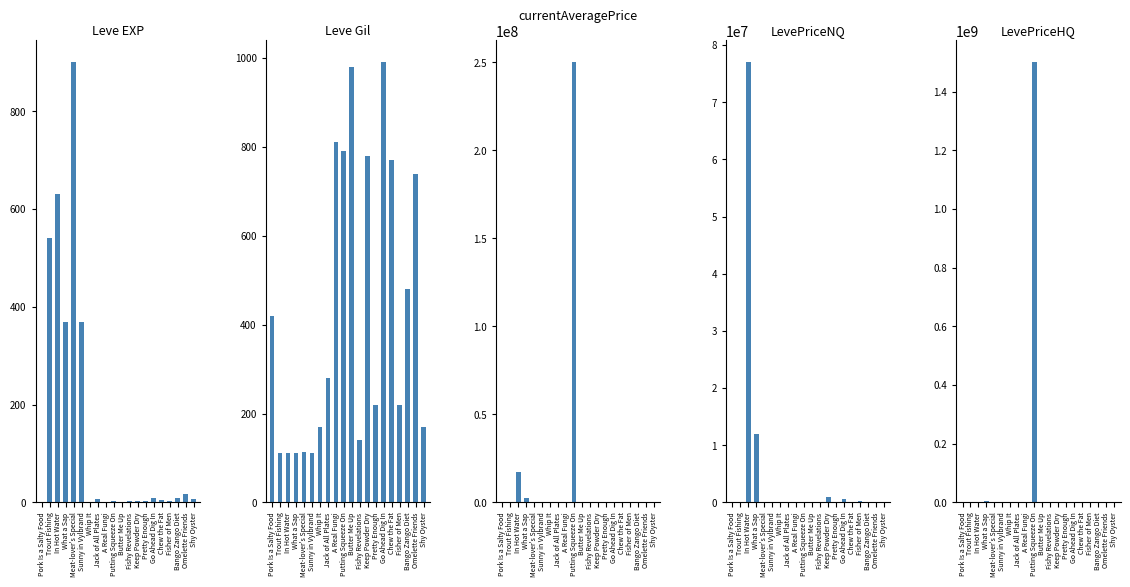

The Leve EXP series shows 1 at Pork Is a Salty Food. True or false?

True